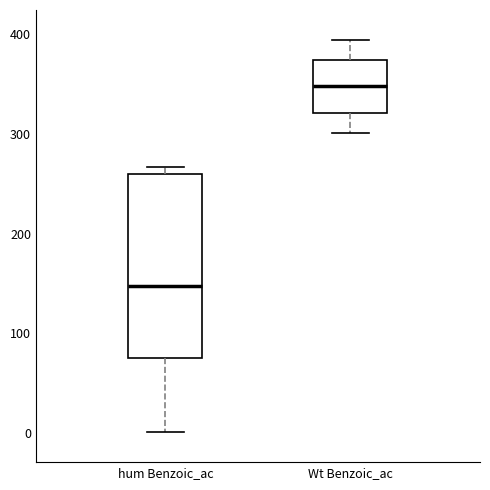

Where does the lower whisker of the box for hum Benzoic_ac end on the y-axis? The values are not printed on the chart, so give them approximately, as read against the axis.

0